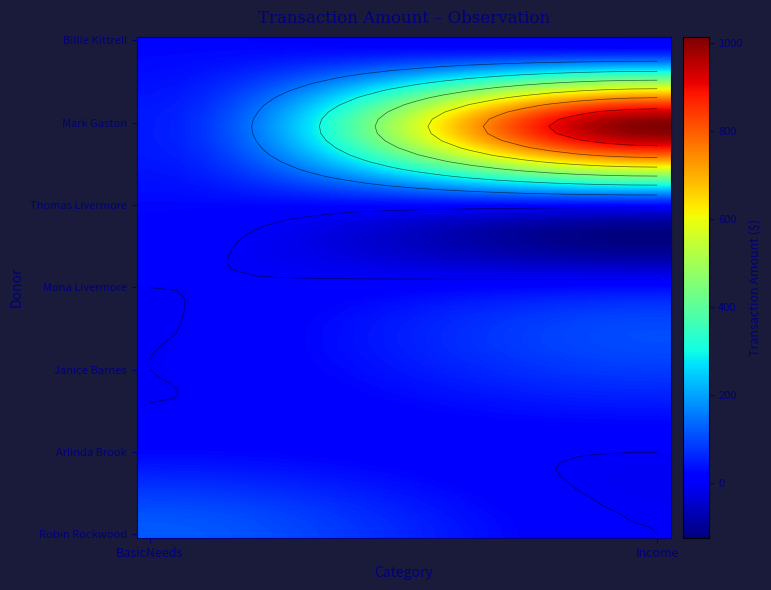

Reading right to left, extract all data points from this chart.

BasicNeeds: Billie Kittrell=25	Mark Gaston=48	Thomas Livermore=25	Mona Livermore=0	Janice Barnes=0	Arlinda Brook=25	Robin Rockwood=120
Income: Billie Kittrell=0	Mark Gaston=1008	Thomas Livermore=24	Mona Livermore=30	Janice Barnes=84	Arlinda Brook=0	Robin Rockwood=0